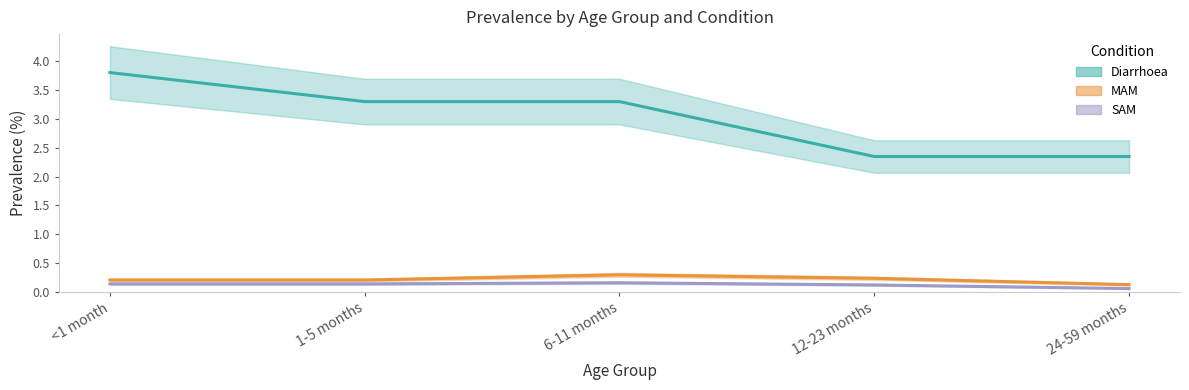

Rank the series at 6-11 months from lowest to highest value.

SAM, MAM, Diarrhoea